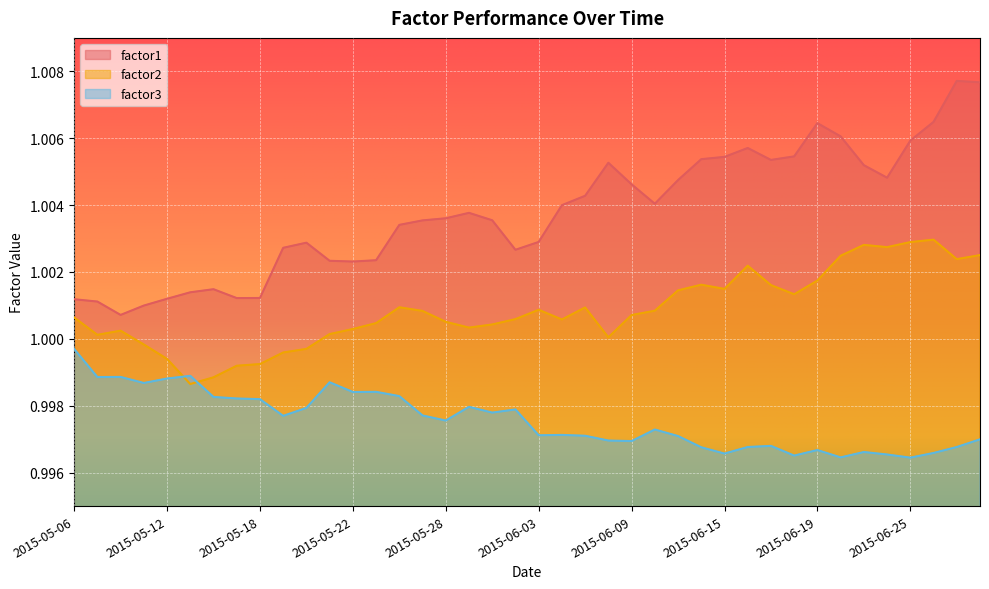

At how many categories does at least one series exceed 0?

40